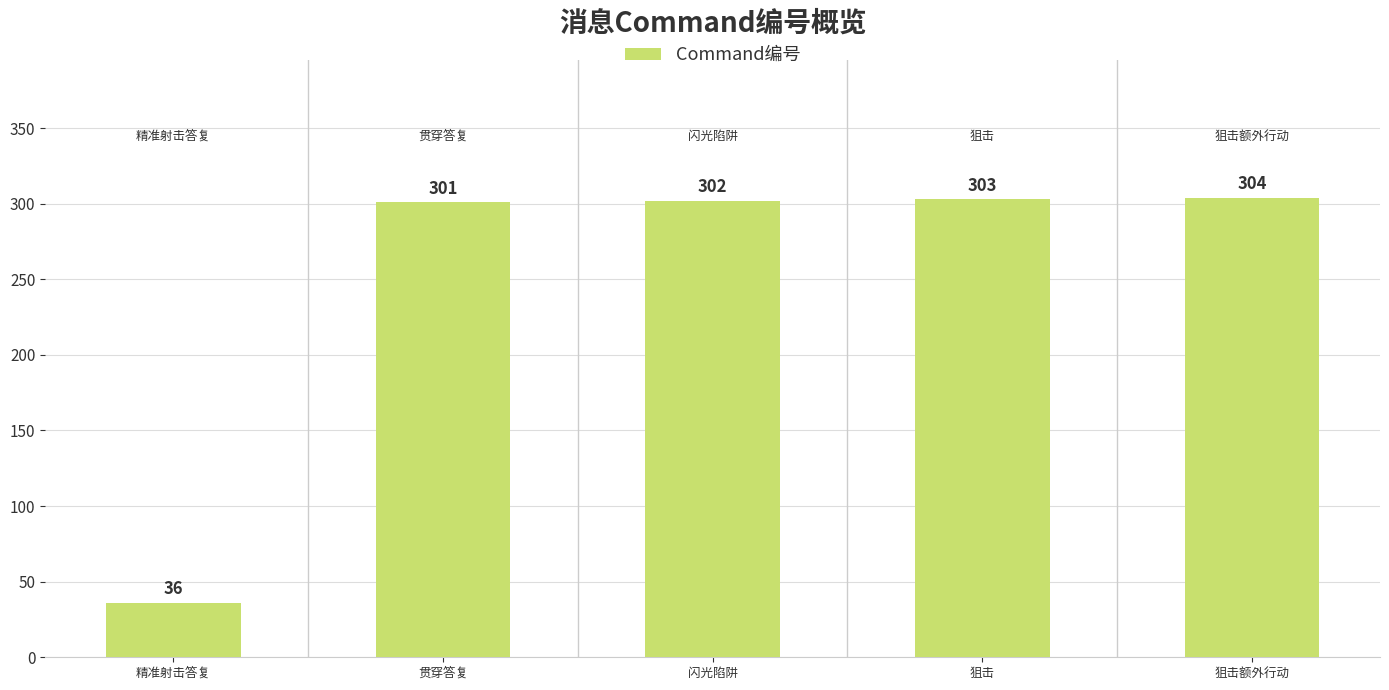

Are the bars grouped side by side (vs. stacked)?

No